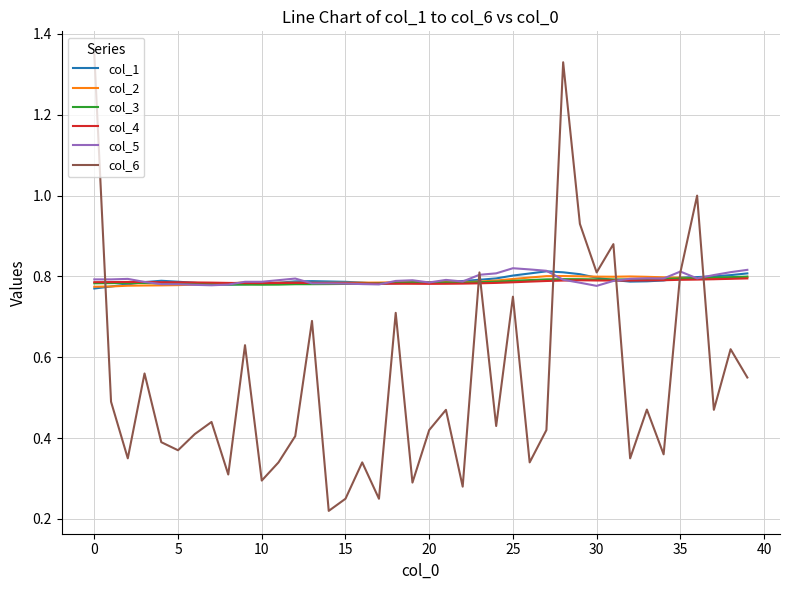

What are all the series names shown in the legend?

col_1, col_2, col_3, col_4, col_5, col_6